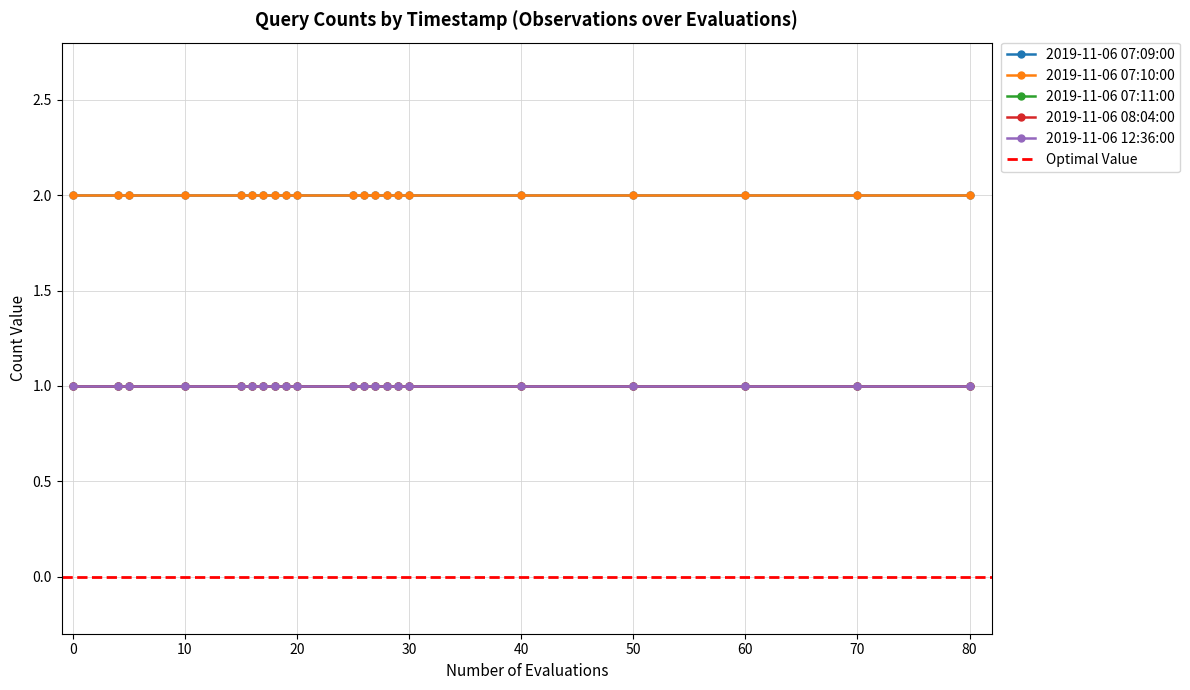

Which series has the largest total across all categories?

2019-11-06 07:09:00